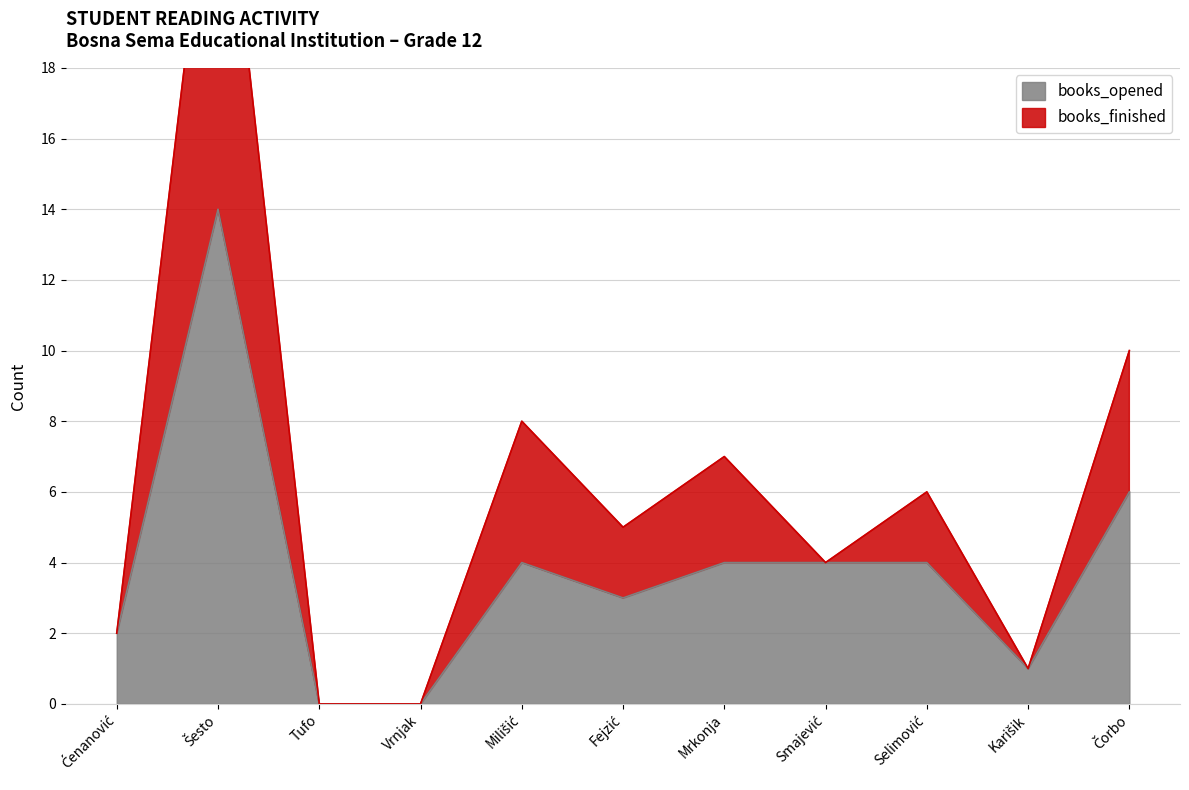

What is the spread (max minus min) of values at Čorbo?

4